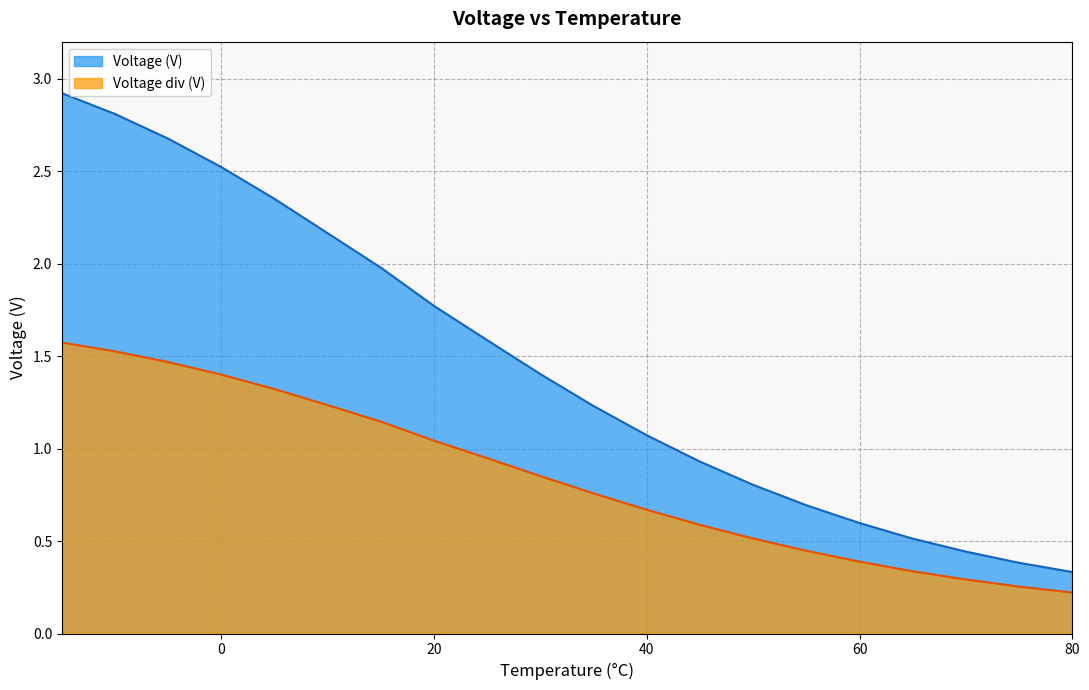

The Voltage (V) series shows 2.8 at 20. True or false?

False